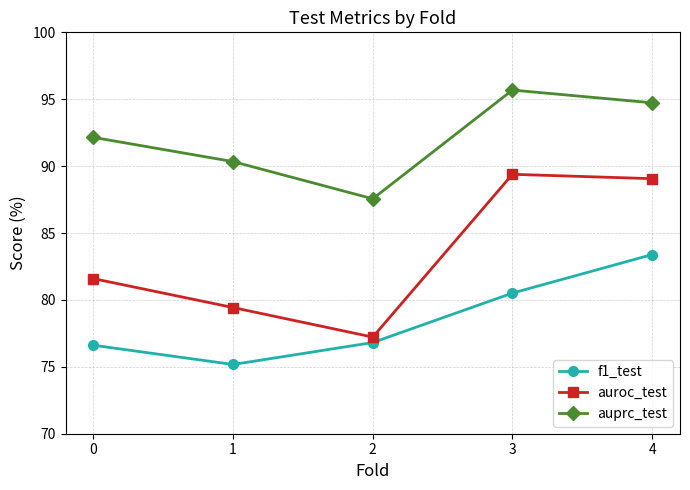

Which category has the lowest value across all series?

1